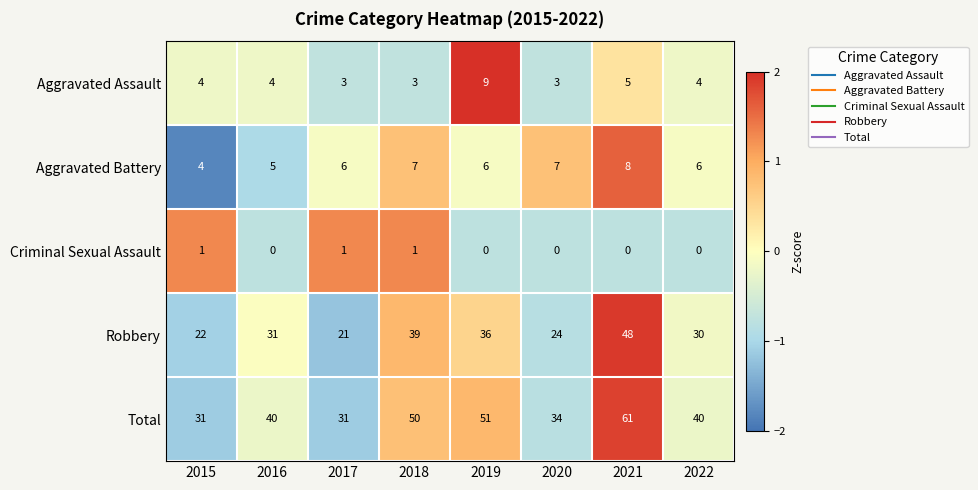

What is the spread (max minus min) of values at 2021?

61